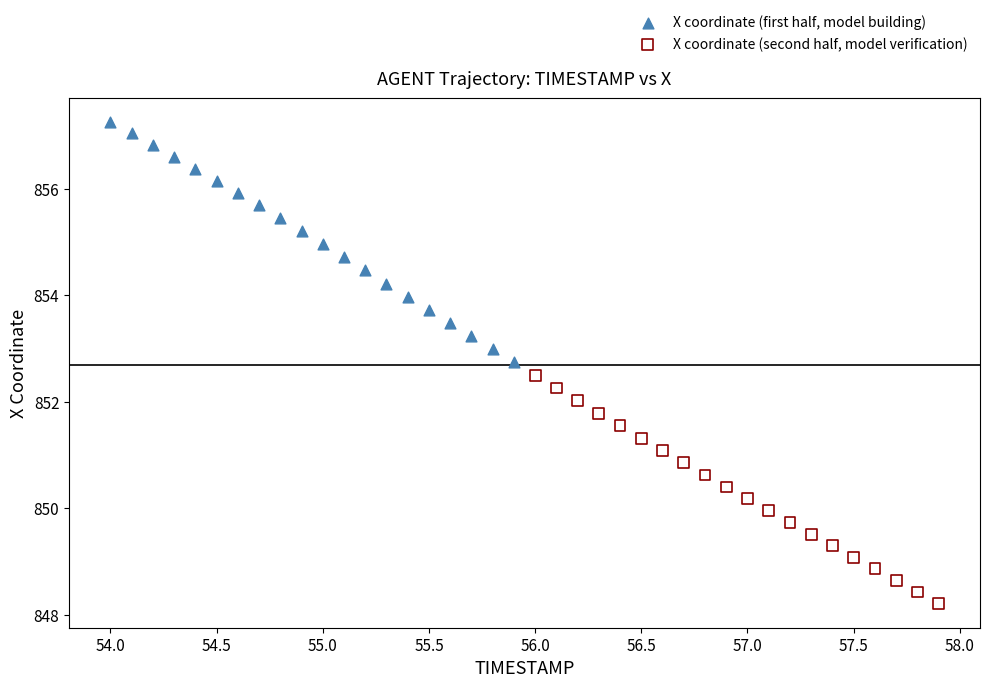

Which series contains the highest Y value?

X coordinate (first half, model building)